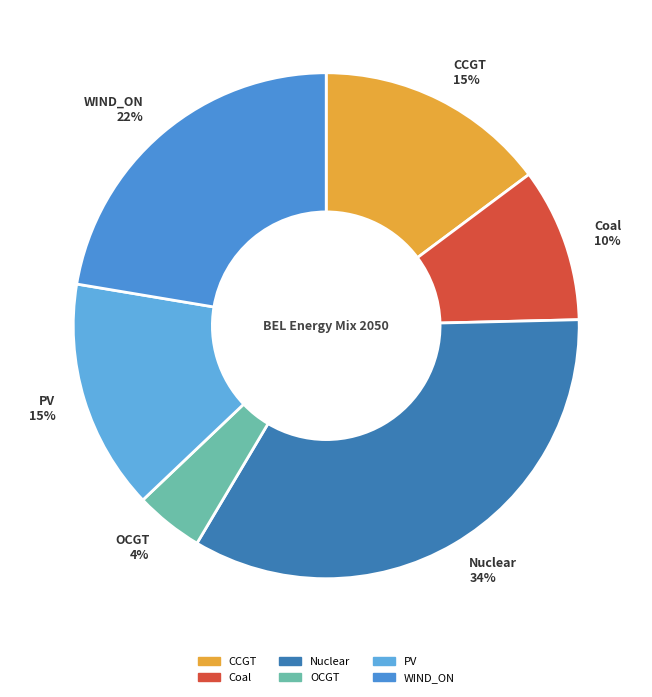

Is the sum of CCGT 15% and PV 15% greater than half?

No